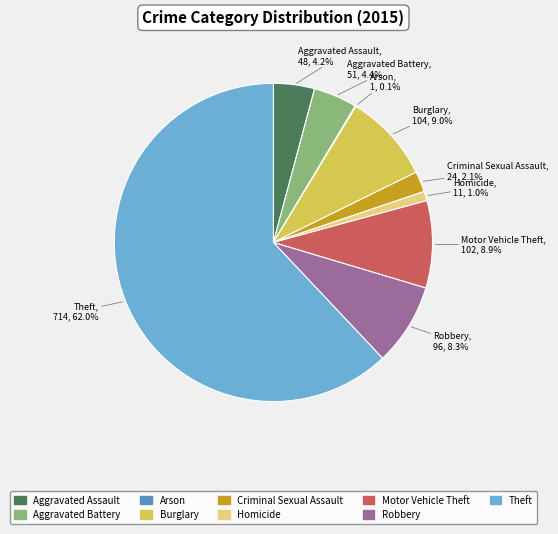

Which has a higher value, Motor Vehicle Theft or Robbery?

Motor Vehicle Theft